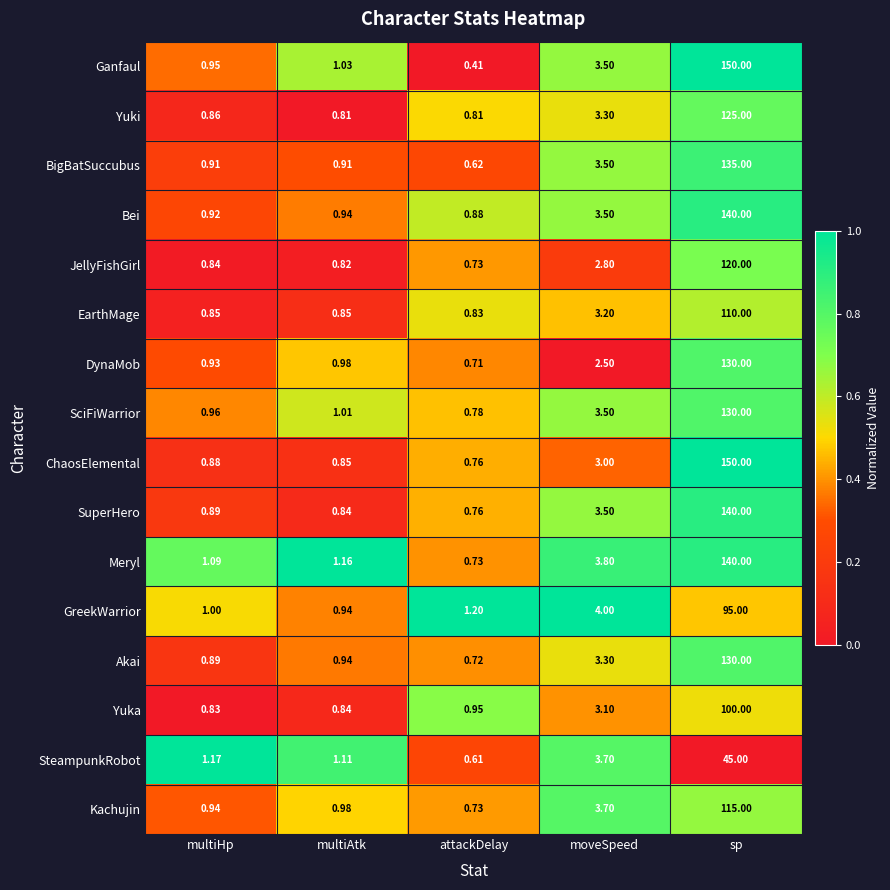

Is the value of ChaosElemental at attackDelay greater than the value of DynaMob at attackDelay?

Yes